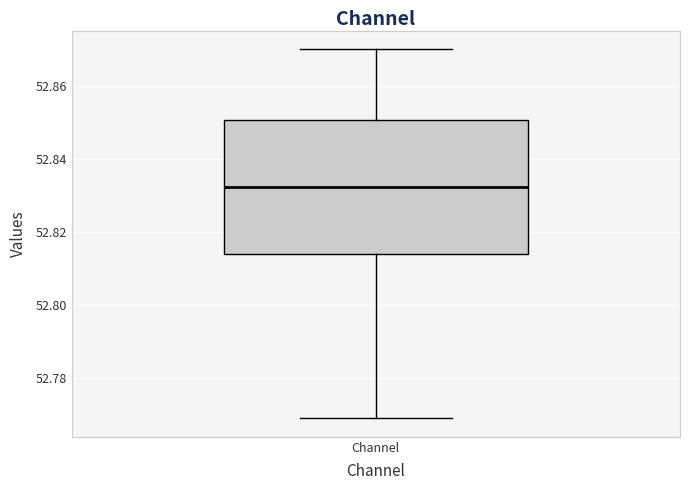

Where is the lower edge of the box for Channel on the y-axis? The values are not printed on the chart, so give them approximately, as read against the axis.

52.814